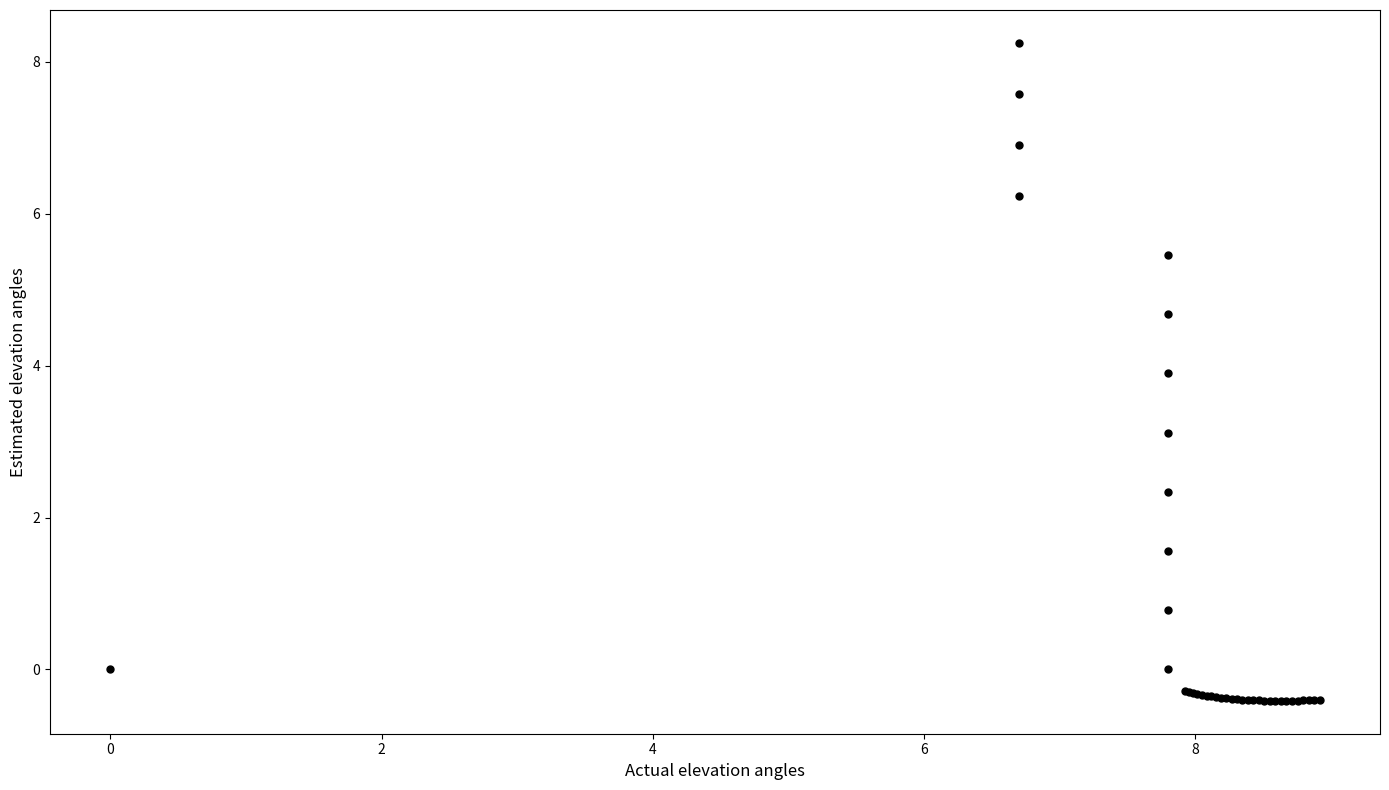

What Y value in the scatter plot is closest to 3?

3.1